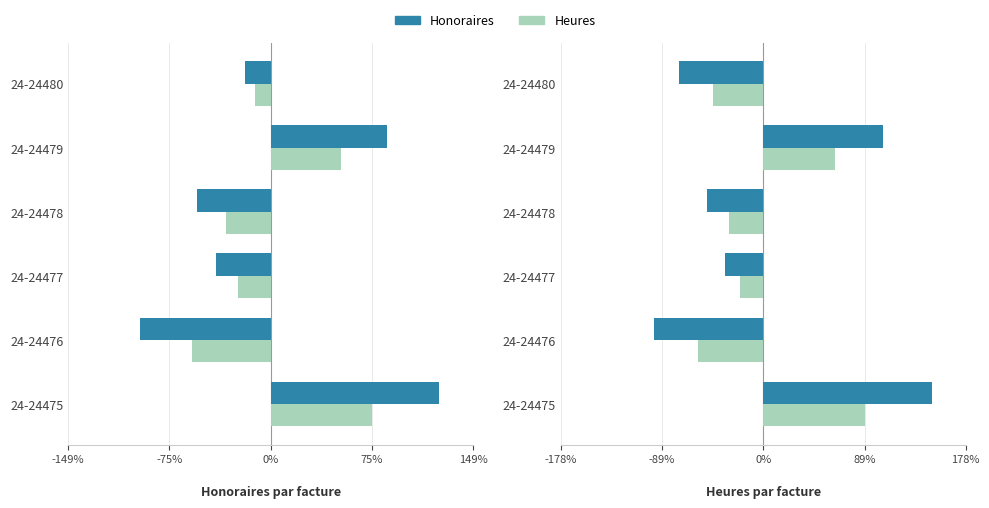

Which series changed the most between 24-24477 and 24-24480?

Honoraires